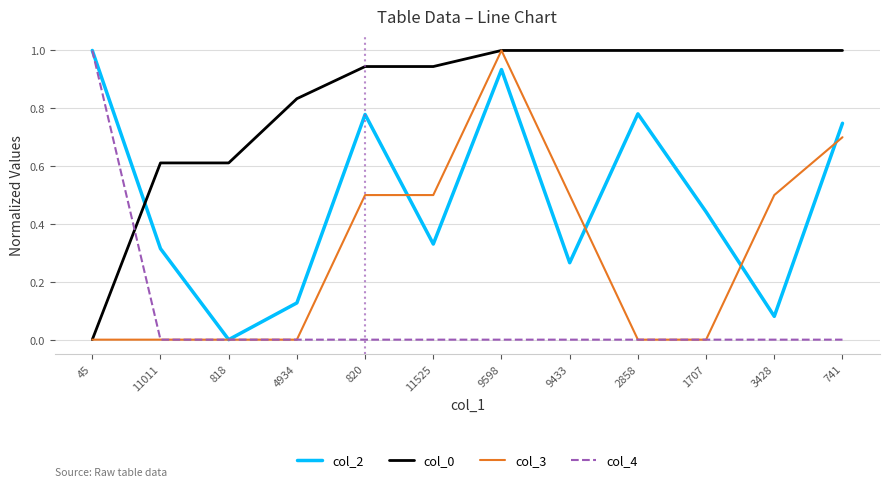

What is the difference between the highest and lowest values at 9598?

1.0